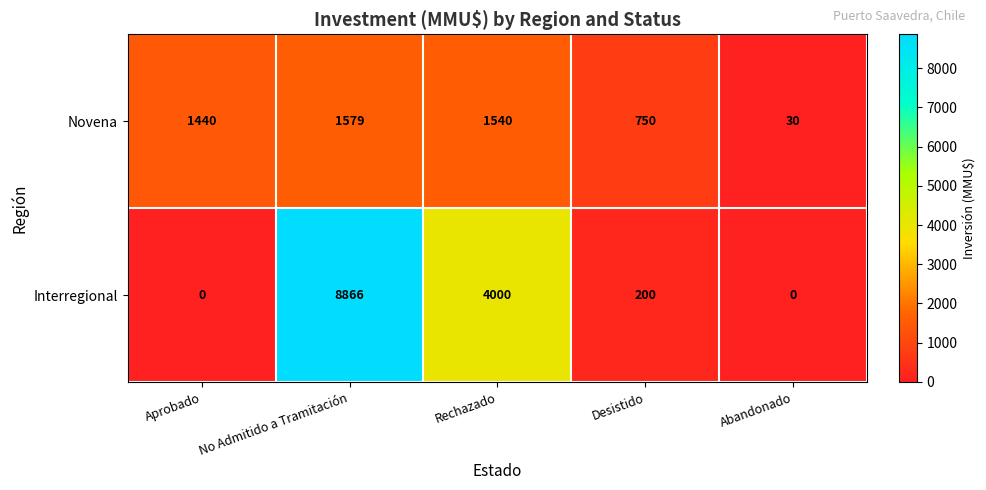

The value of Novena at No Admitido a Tramitación is 1579. True or false?

True